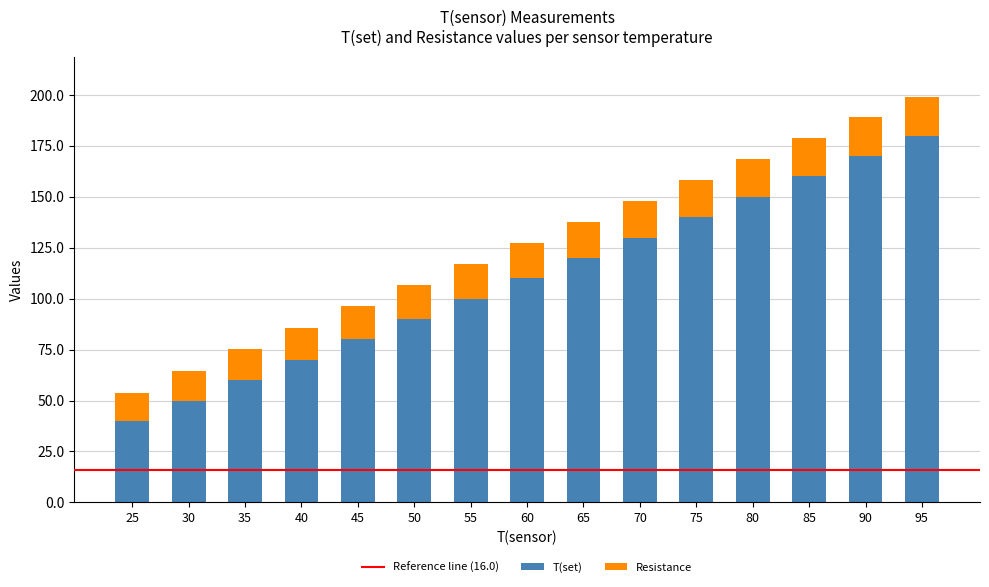

How many bars are there in total?

15